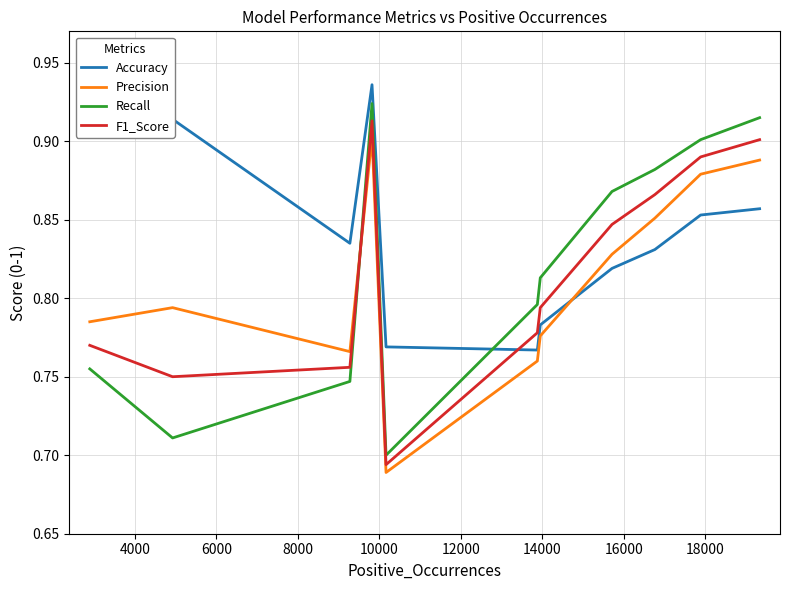

In F1_Score, how many points are lower than both neighbors (excluding endpoints)?

2